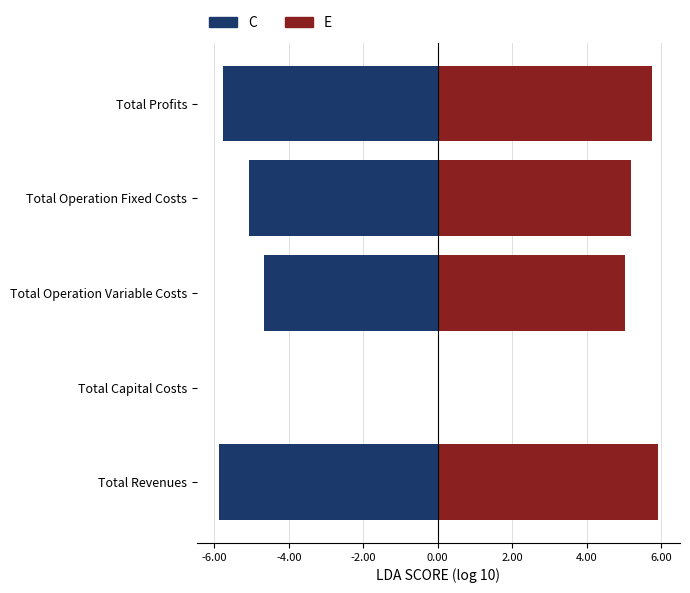

How many data points in E are less than 5?

1